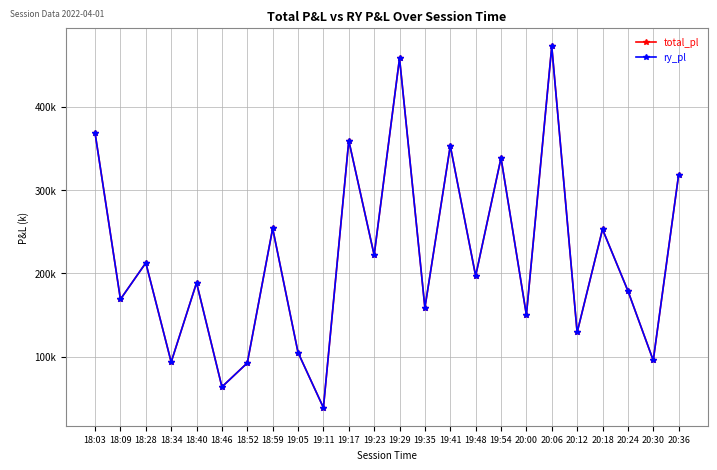

At which category does total_pl reach its first local valley?

18:09